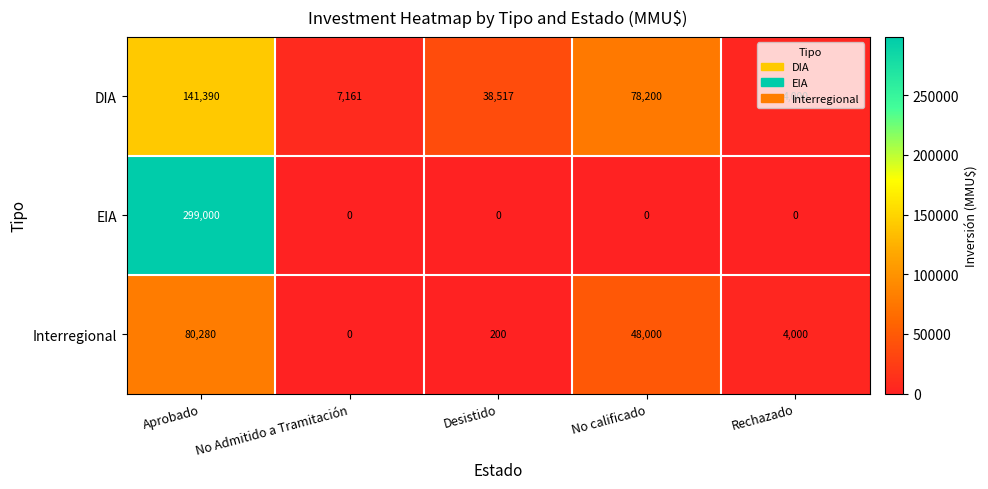

Is it true that EIA equals 0 at Desistido?

True